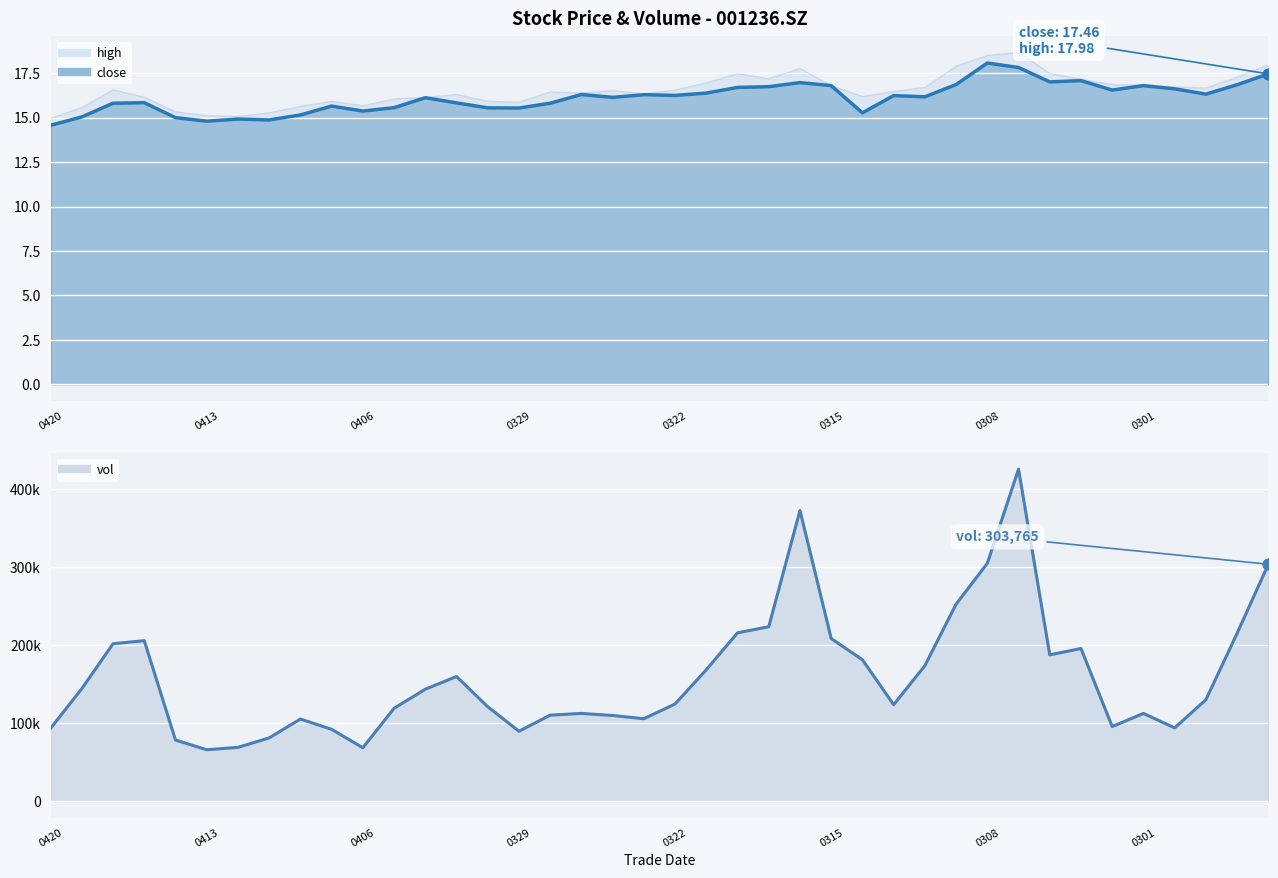

Which series has the widest spread of Y values?

vol